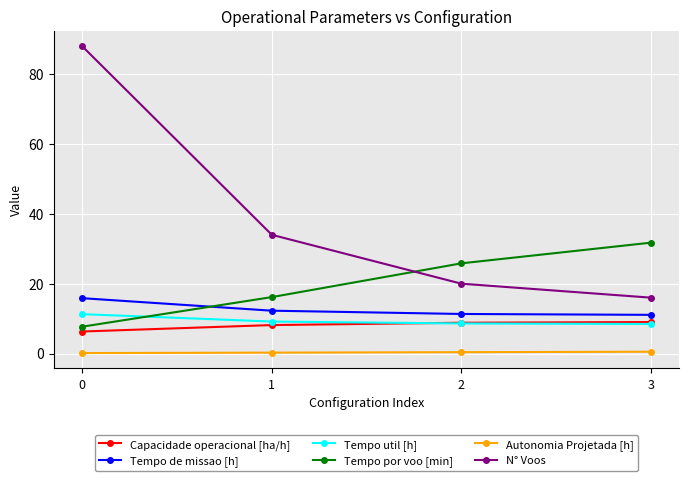

True or false: N° Voos and Capacidade operacional [ha/h] intersect in this chart.

False